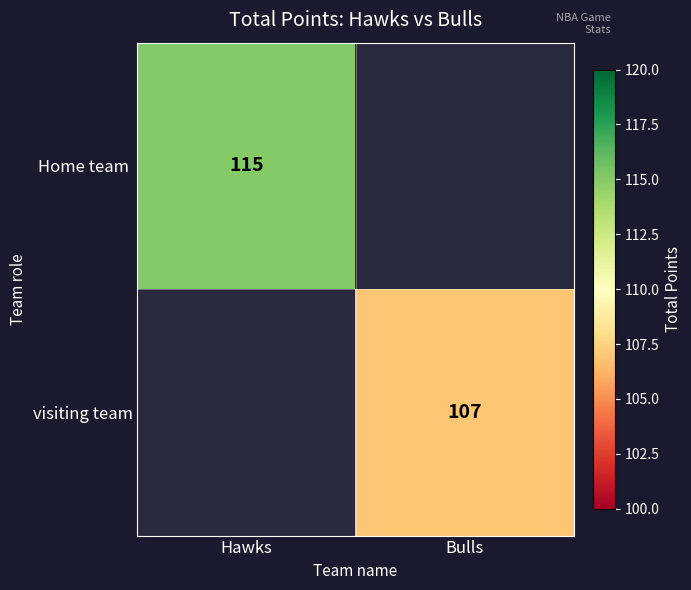

Rank the categories by Home team value from lowest to highest.

Bulls, Hawks